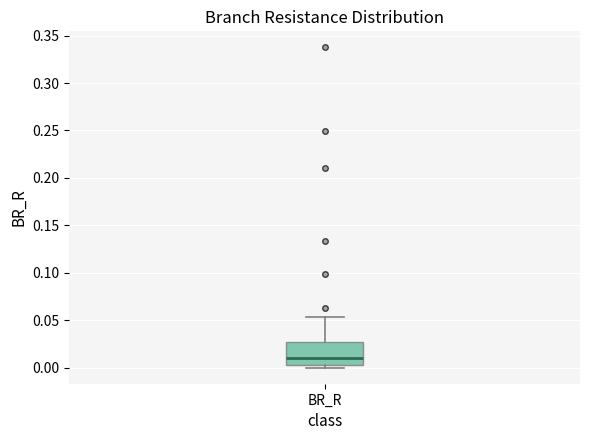

Transcribe this box plot: give where the median line is, the range the box spans, and where the two whiskers end, as read against the y-axis. The values are not printed on the chart, so give them approximately, as read against the axis.

median 0.010, box 0.005 to 0.025, whiskers 0.000 to 0.055